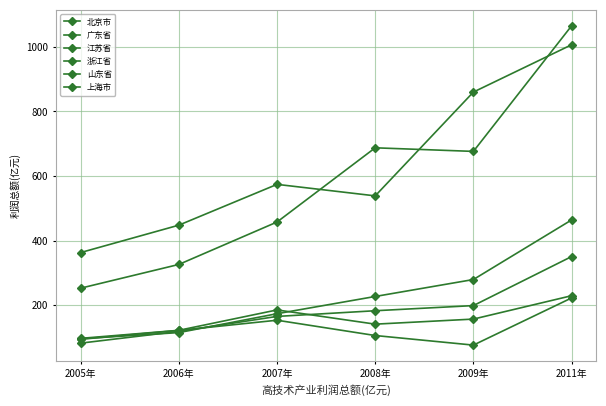

What is the smallest value displayed?

75.9